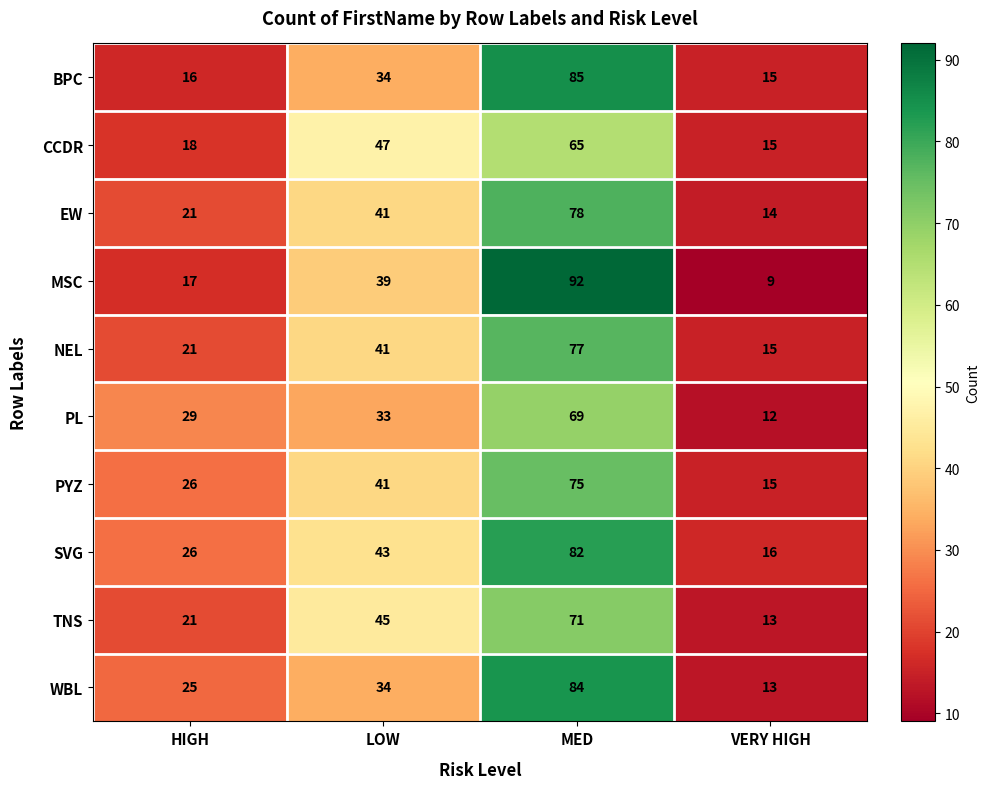

The value of MSC at HIGH is 10. True or false?

False